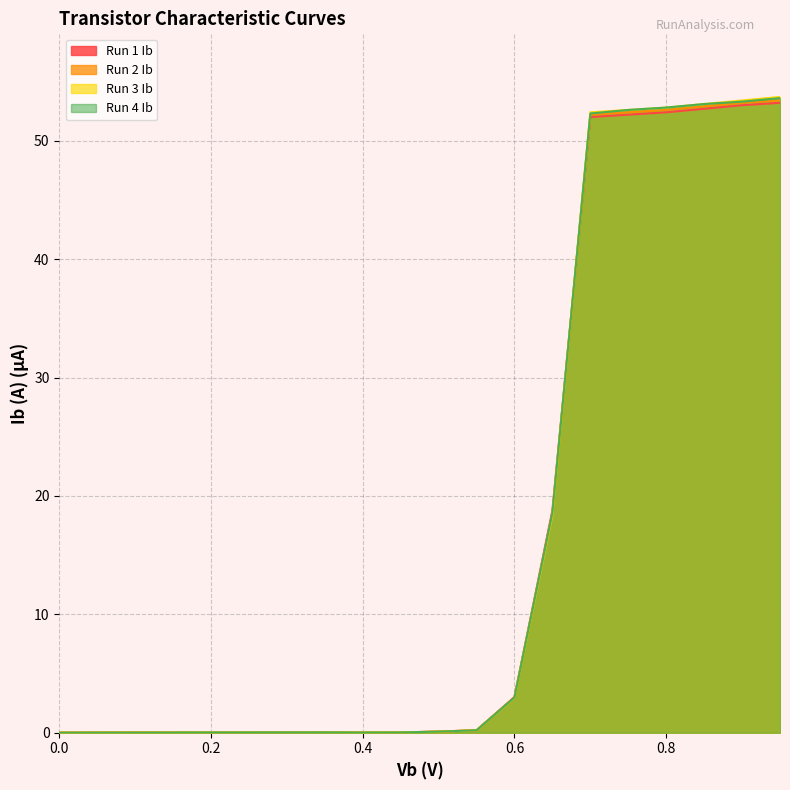

List the labels in order of Run 3 Ib value, smallest first.

0.0, 0.05, 0.1, 0.4, 0.15, 0.2, 0.45, 0.25, 0.3, 0.35, 0.5, 0.55, 0.6, 0.65, 0.7, 0.75, 0.8, 0.85, 0.9, 0.95